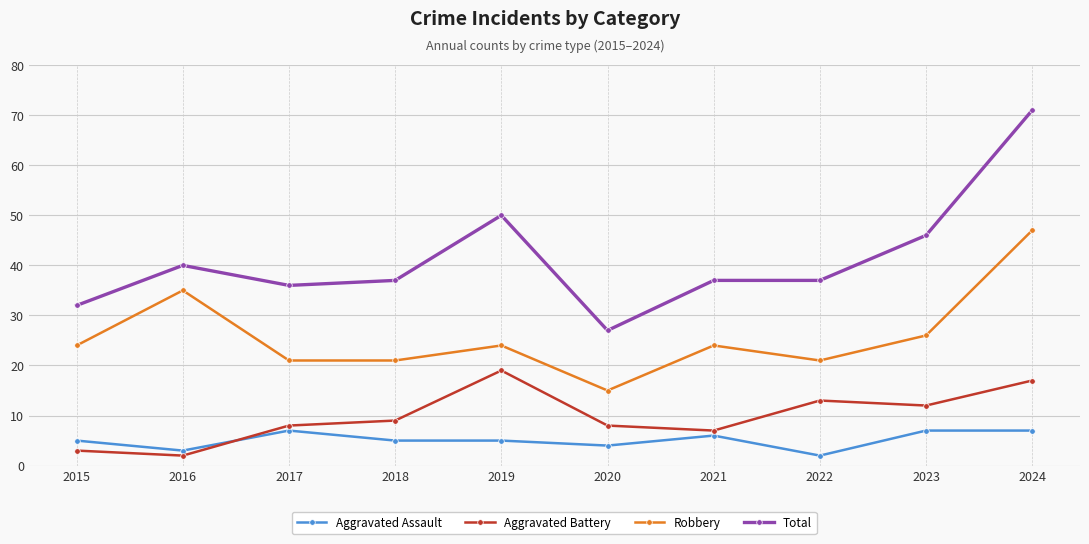

True or false: Robbery has more than 0 interior local peaks.

True